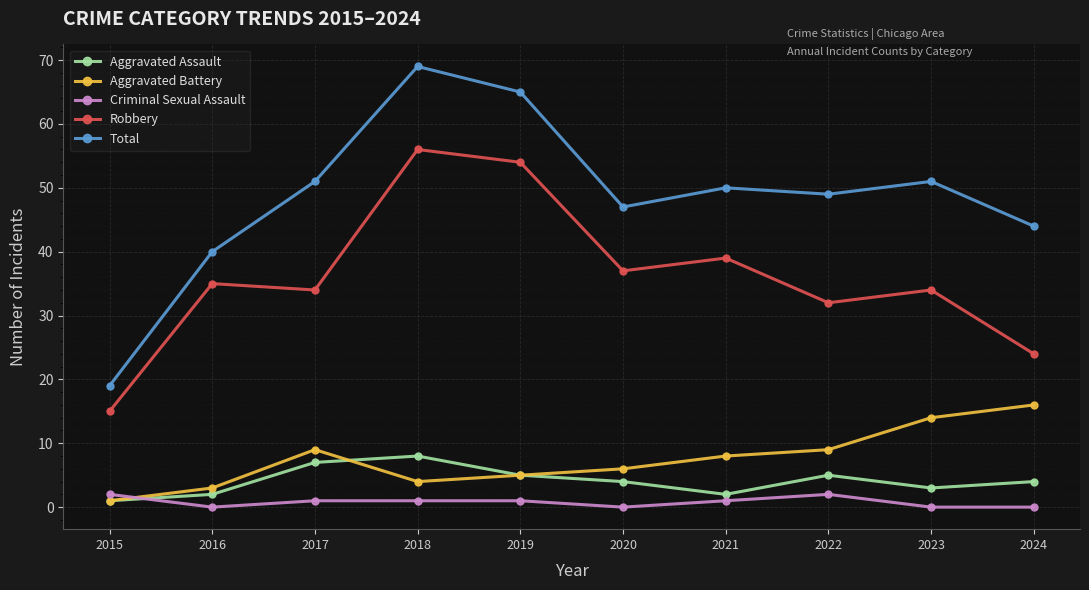

What is the greatest value displayed?

69